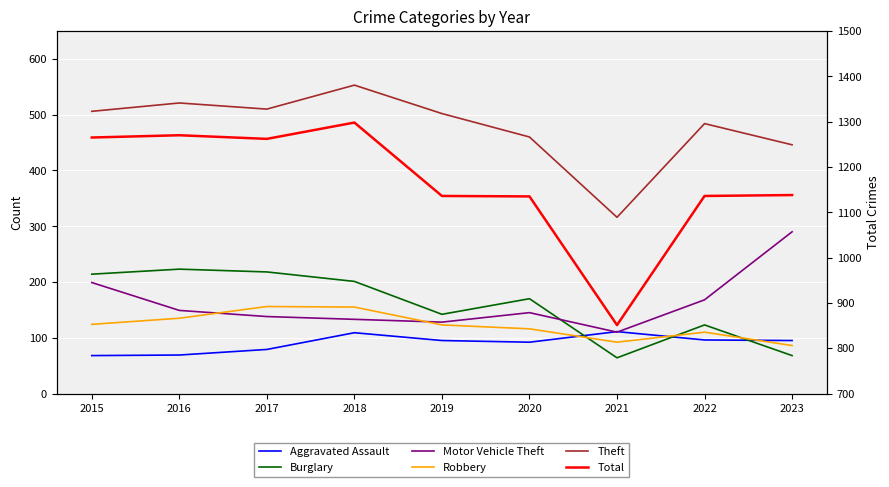

Does the chart display data point markers on the line(s)?

No